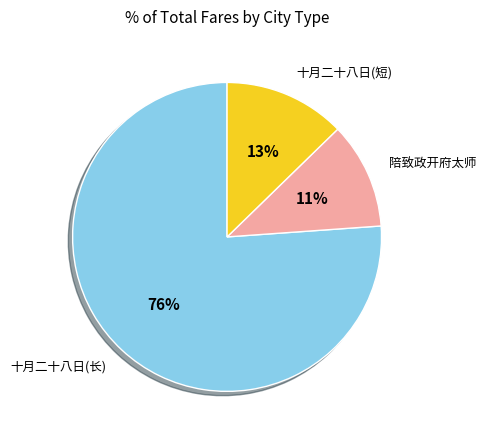

How many slices are in this pie chart?

3